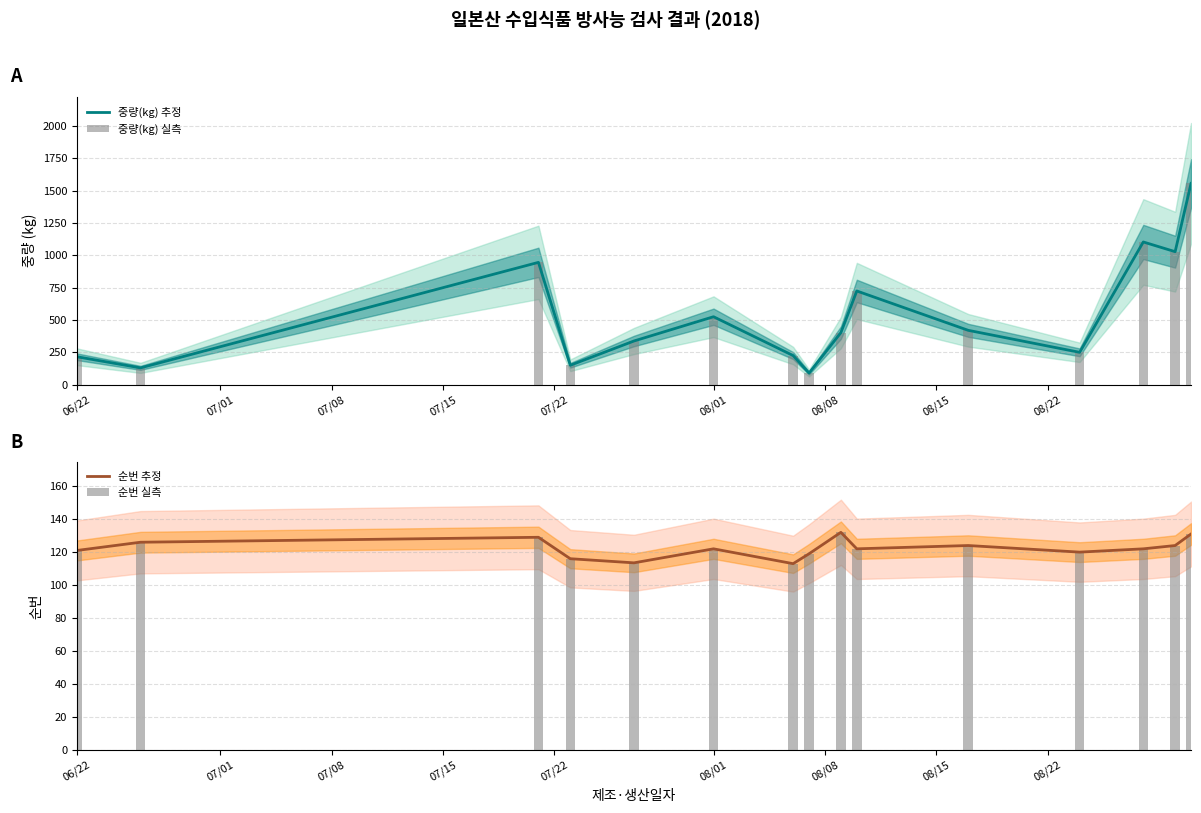

What is the difference between the maximum and minimum values in the 순번 추정 series?

19.0